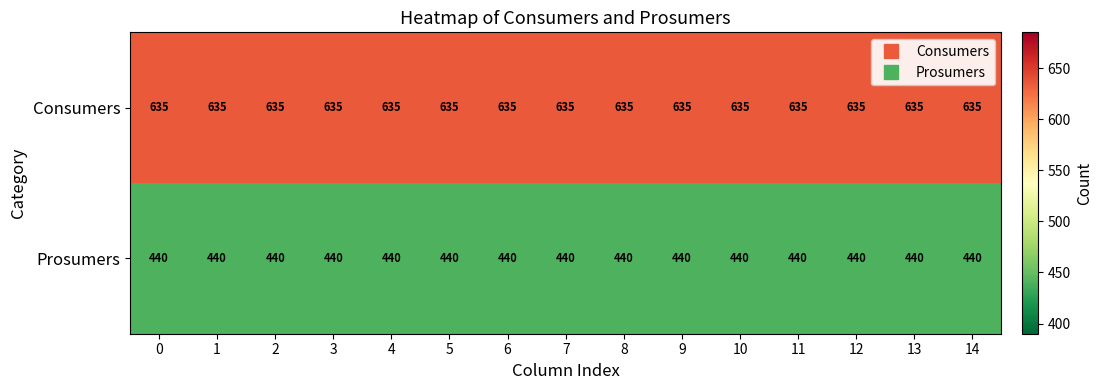

The Consumers series shows 635 at 12. True or false?

True